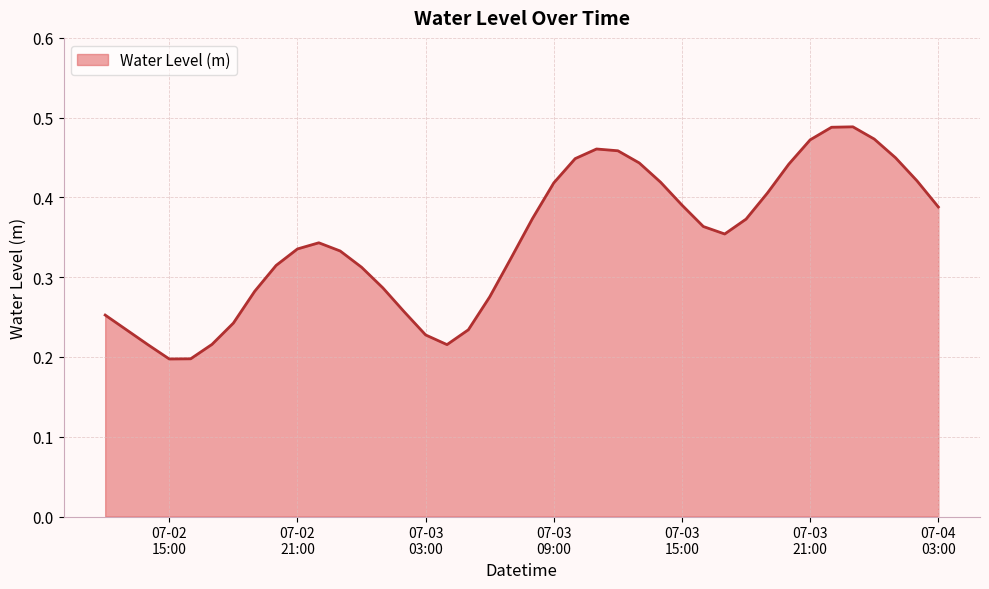

How many lines are shown in the chart?

1